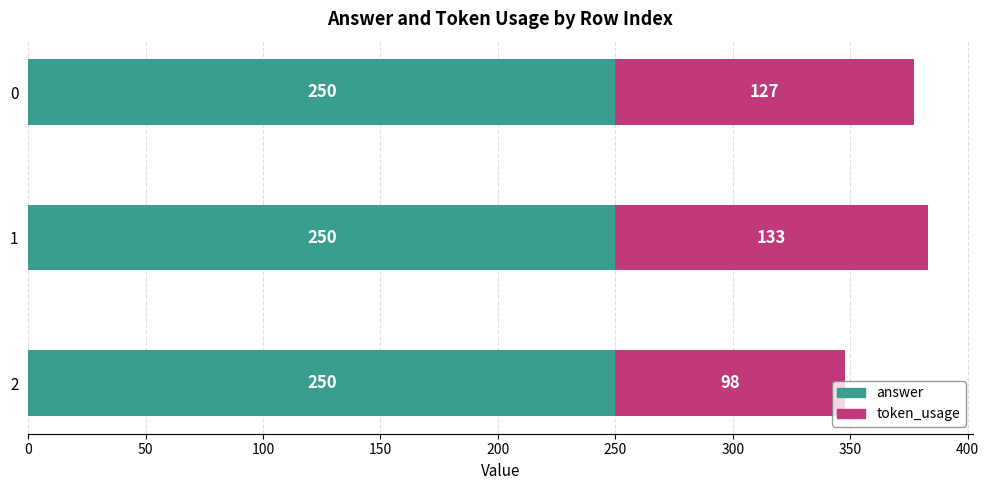

What is the lowest value of the answer series?

250